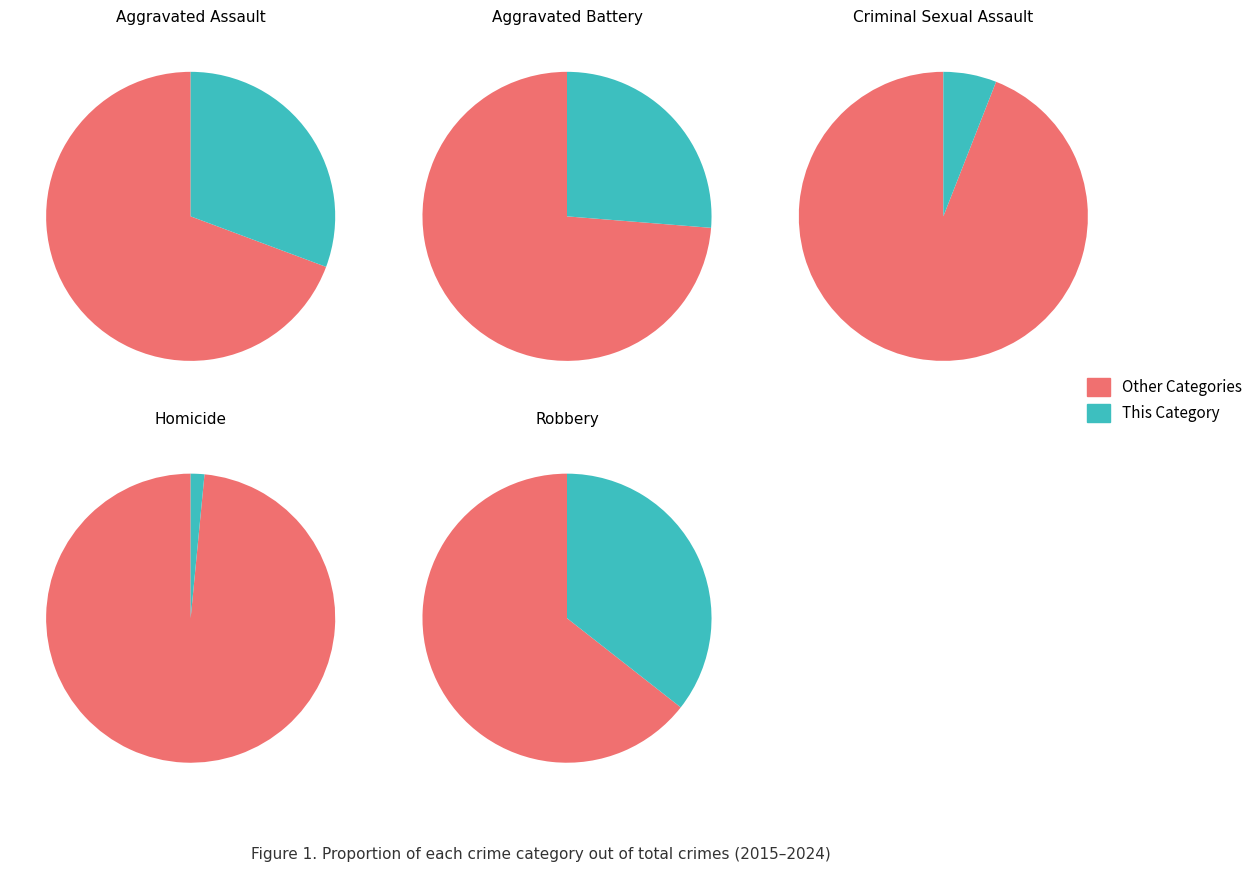

Is the sum of 4 and 0 greater than half?

No